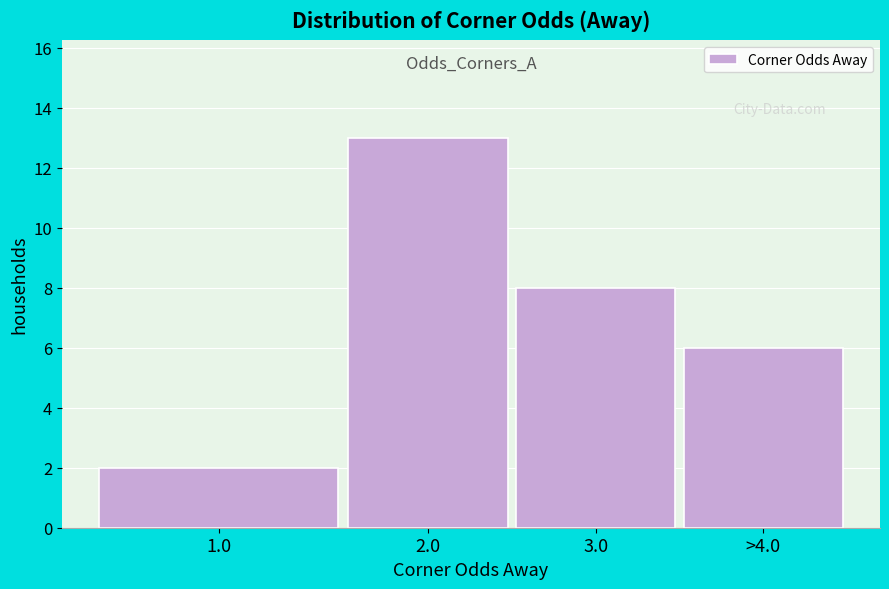

Reading left to right, transcribe all the data shown in this chart.

2	13	8	6